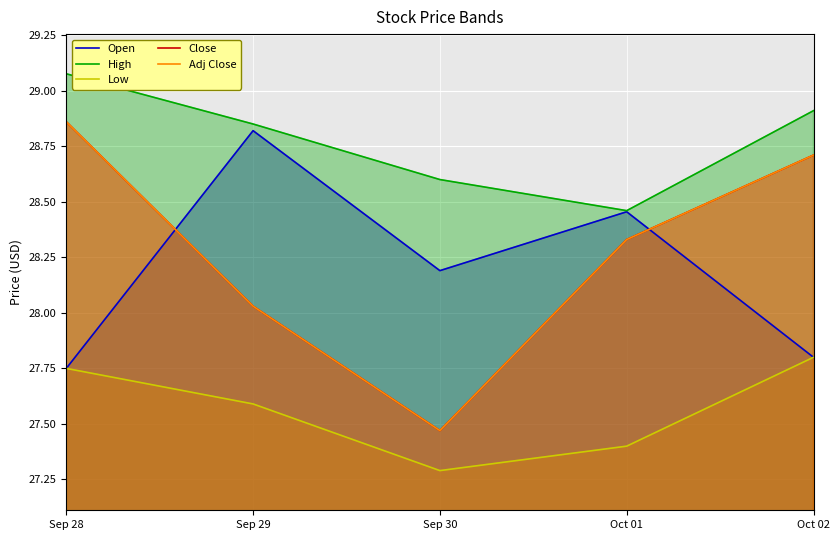

What are all the series names shown in the legend?

Open, High, Low, Close, Adj Close